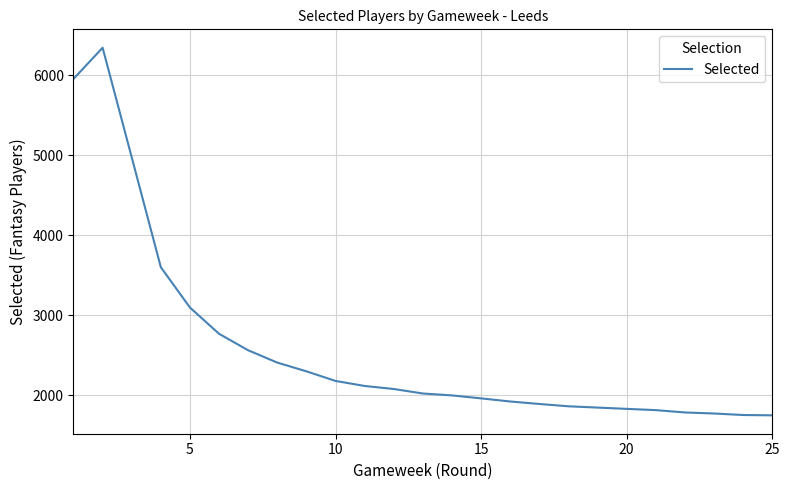

What is the difference between the maximum and minimum values?

4594